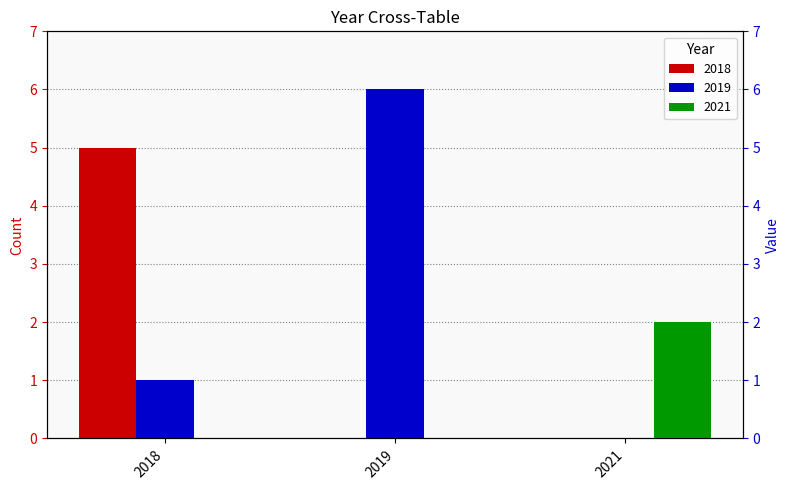

Count the number of categories in the chart.

3